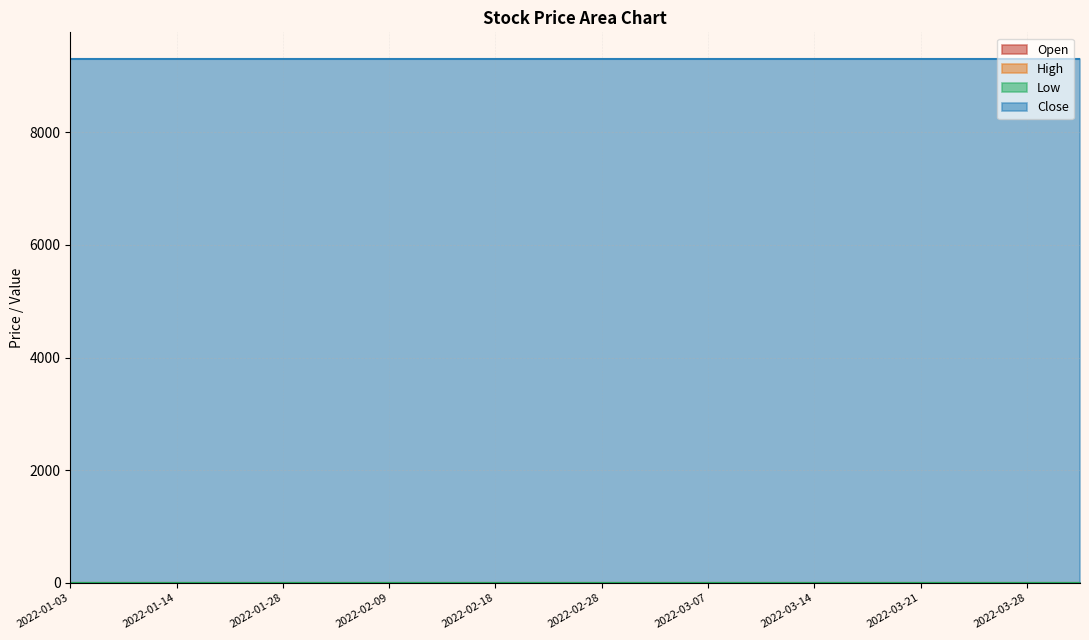

What is the total value across all series at 2022-03-31?

9310